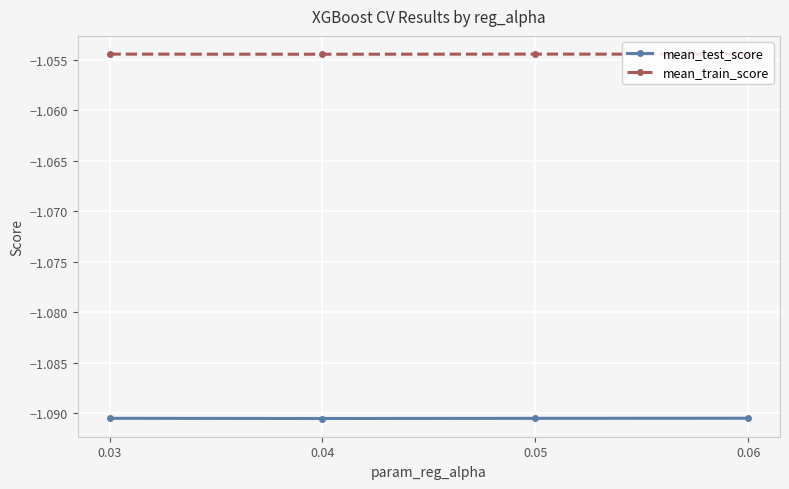

What is the total value across all series at 0.04?

-2.1